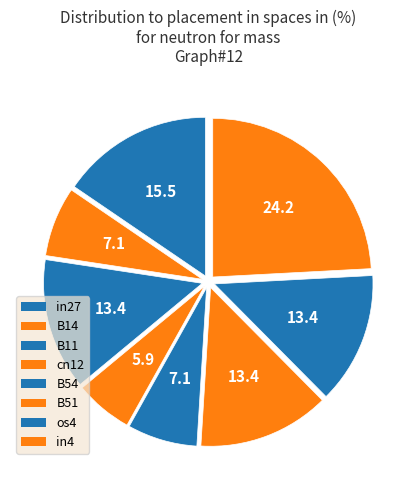

Does B11 represent more than half of the total?

No